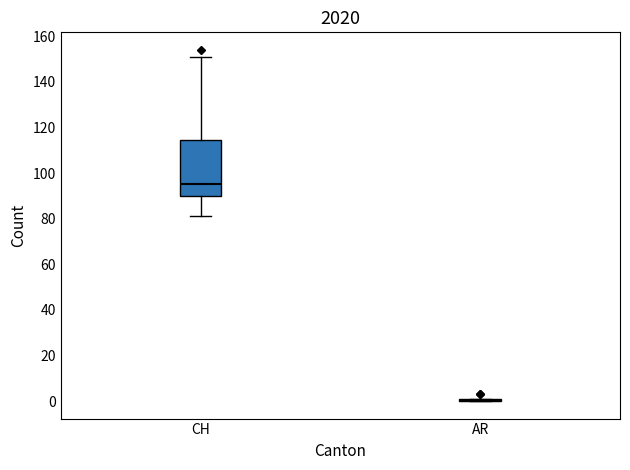

Where is the lower edge of the box for CH on the y-axis? The values are not printed on the chart, so give them approximately, as read against the axis.

90